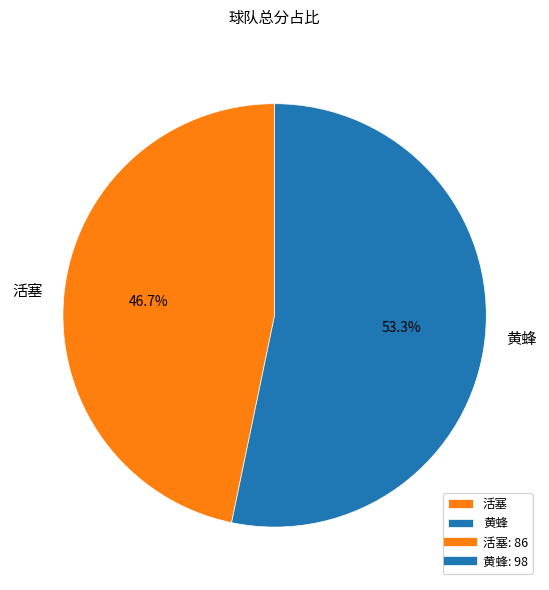

What is the ratio of the value at 活塞 to the value at 黄蜂?

0.9